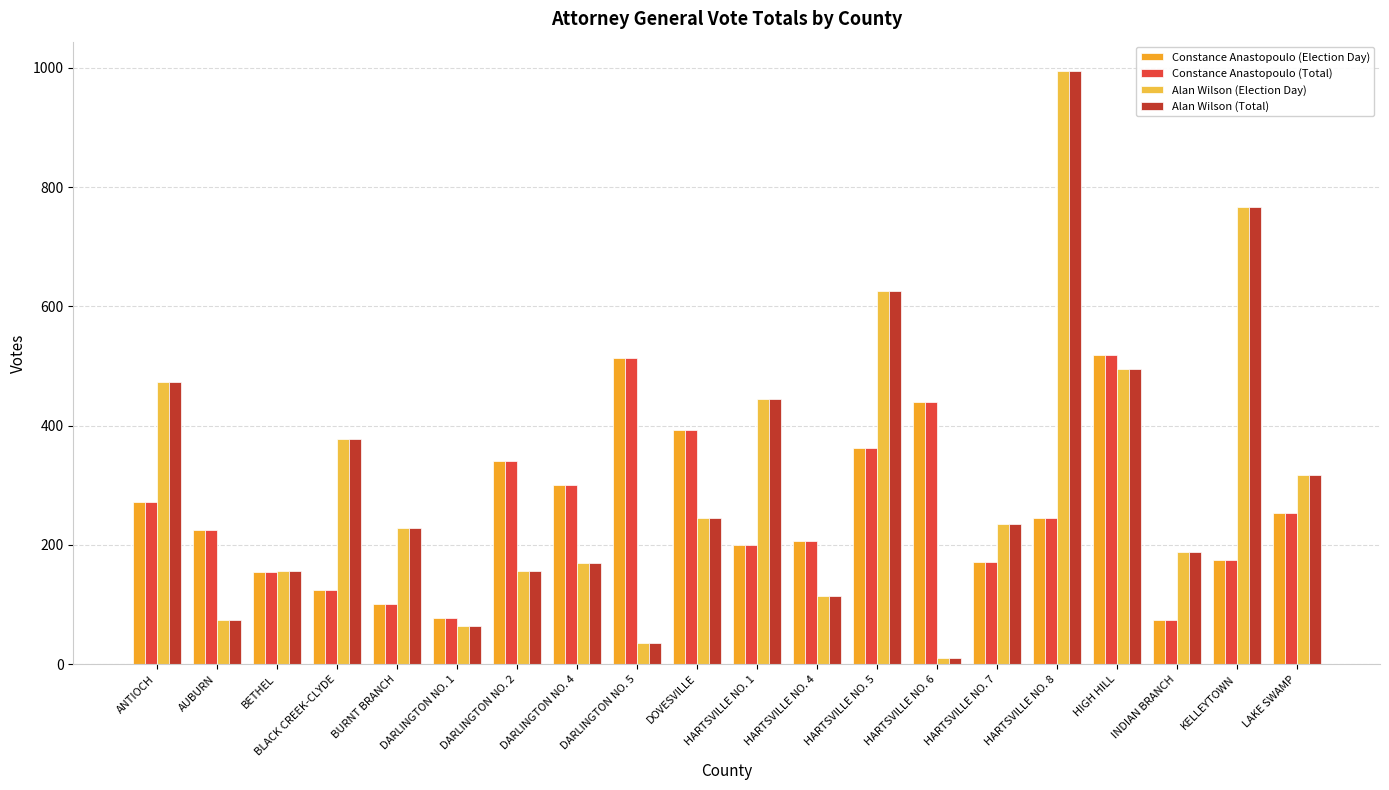

Reading right to left, what are all the values shown in this chart?

Constance Anastopoulo (Election Day): 254	174	74	518	246	171	440	362	207	200	393	513	300	341	78	101	125	155	225	272
Constance Anastopoulo (Total): 254	174	74	518	246	171	440	362	207	200	393	513	300	341	78	101	125	155	225	272
Alan Wilson (Election Day): 317	766	188	495	994	235	10	626	114	445	245	36	169	157	64	229	378	156	75	474
Alan Wilson (Total): 317	766	188	495	994	235	10	626	114	445	245	36	169	157	64	229	378	156	75	474